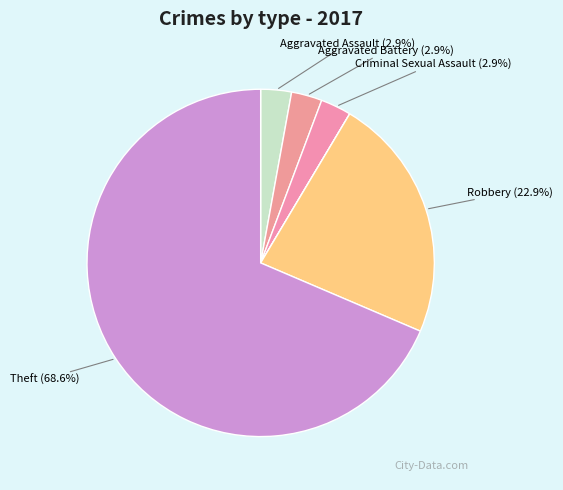

To the nearest percent, what is the average slice percentage?

14%